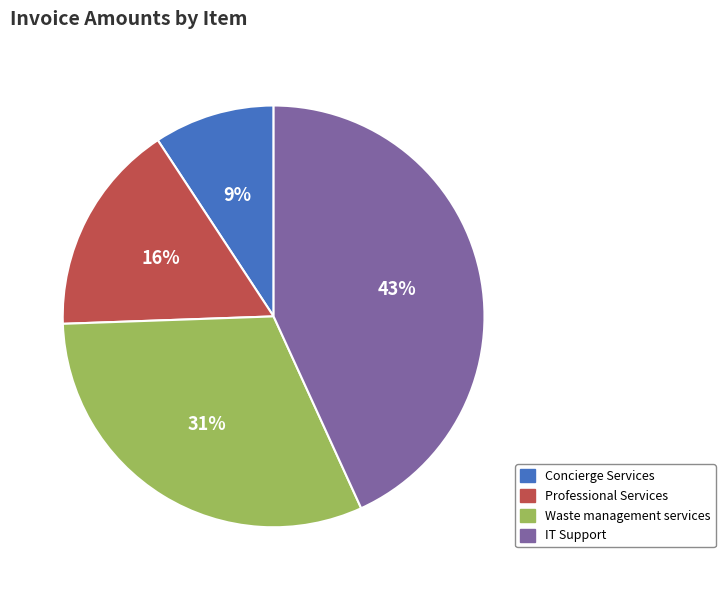

Do Professional Services and Concierge Services together represent more than half of the pie?

No